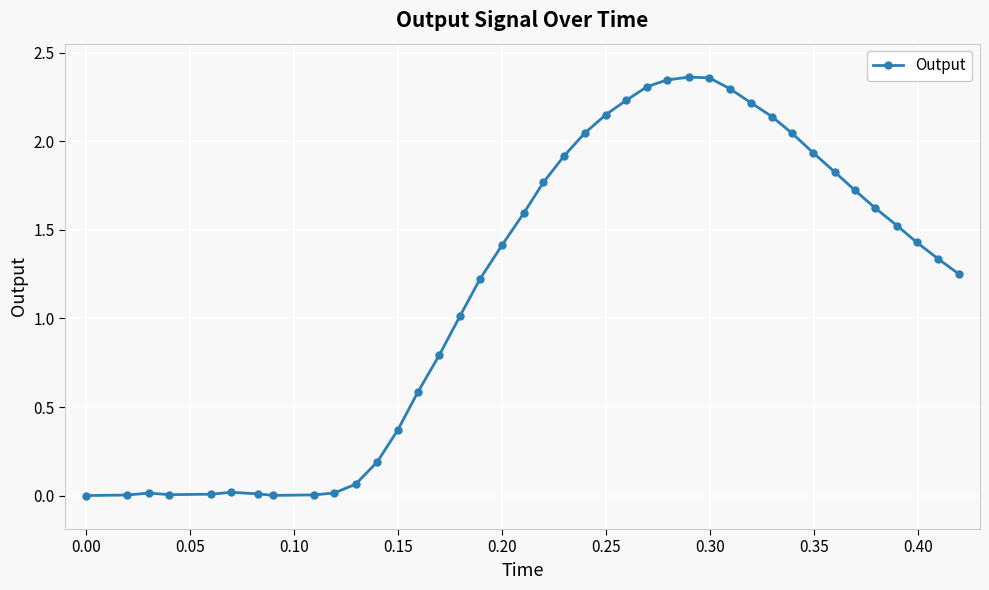

Does the chart display data point markers on the line(s)?

Yes